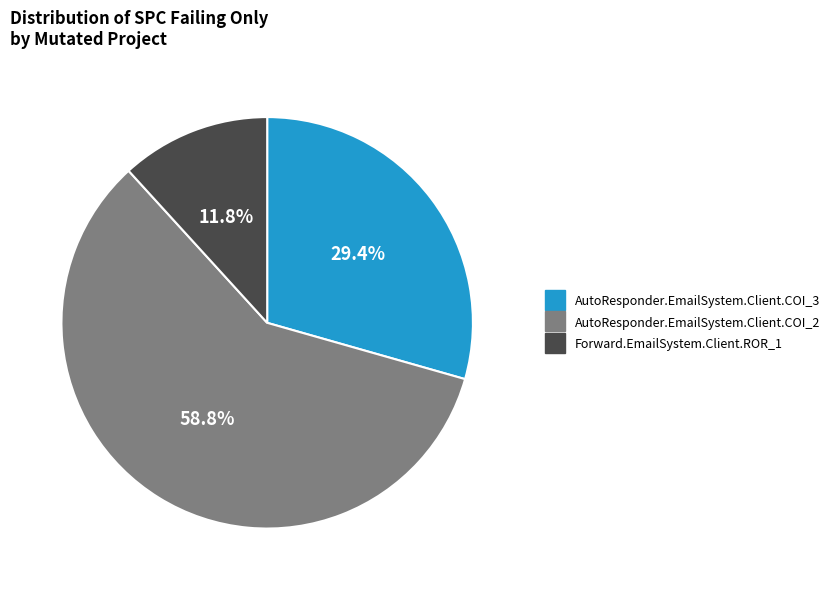

What percentage is the AutoResponder.EmailSystem.Client.COI_2 slice, to the nearest percent?

59%